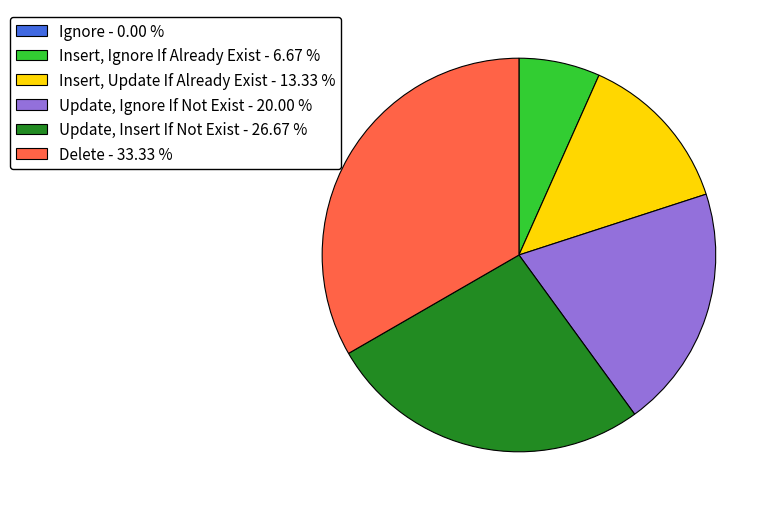

Between Update, Insert If Not Exist - 26.67 % and Delete - 33.33 %, which is larger?

Delete - 33.33 %